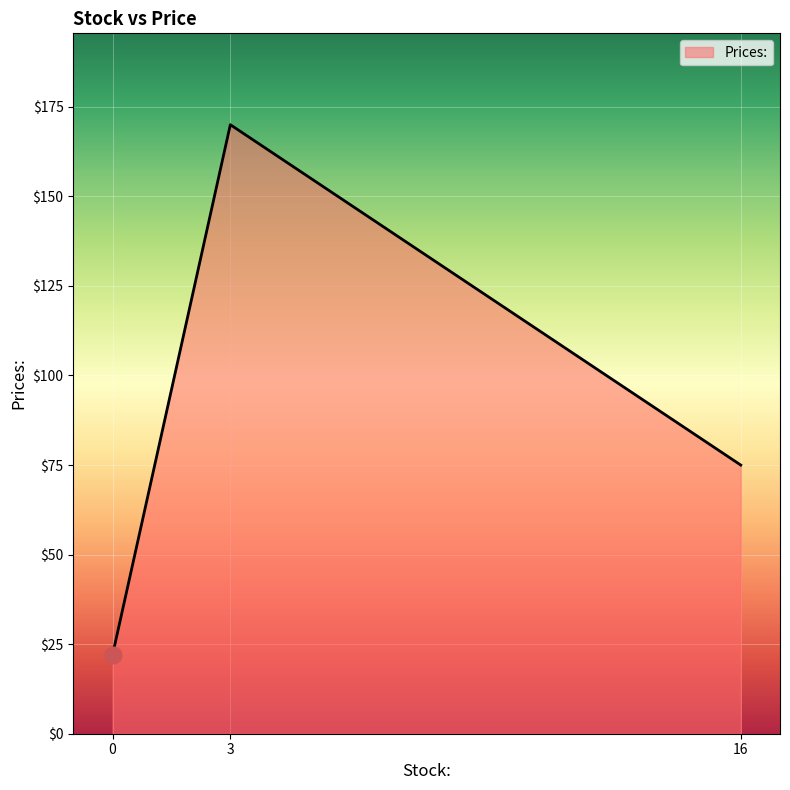

Where is the data nearest to the value 95?

16